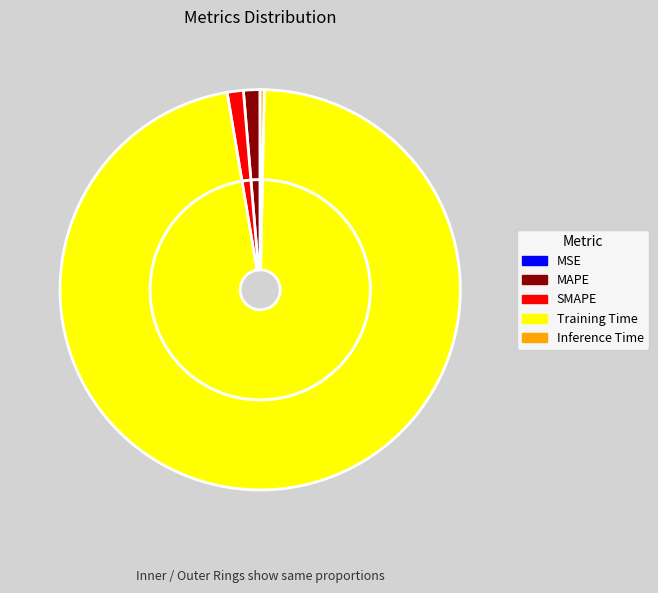

How much of the chart is everything except Training Time?

3.0%